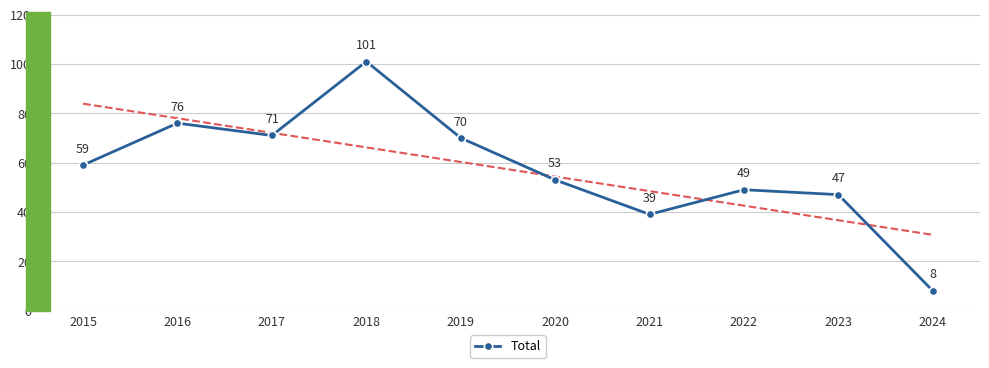

What is the change in value from 2021 to 2022?

+10